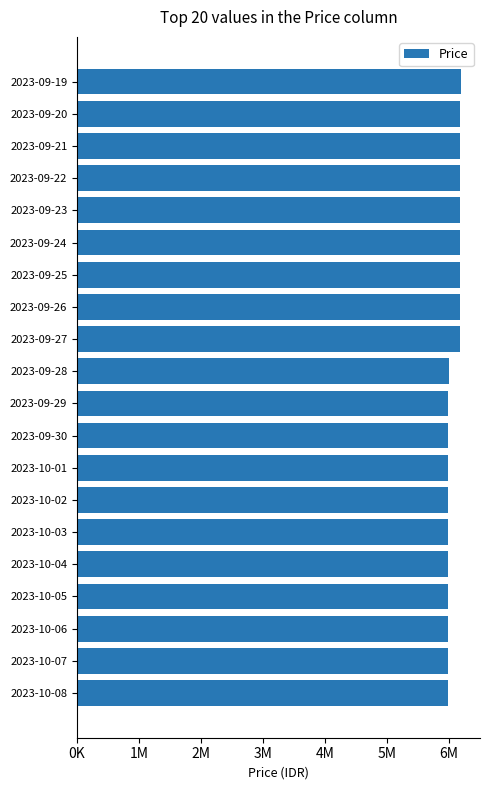

How many bars are there in total?

20